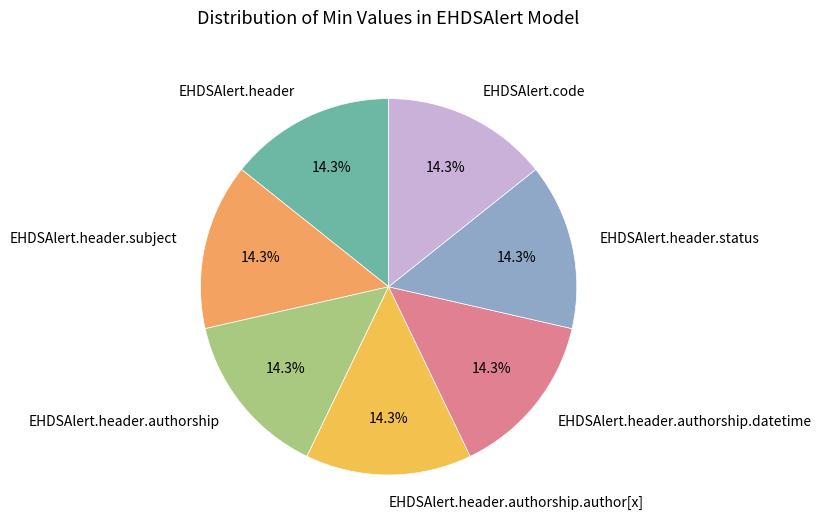

How many segments does this pie chart have?

7